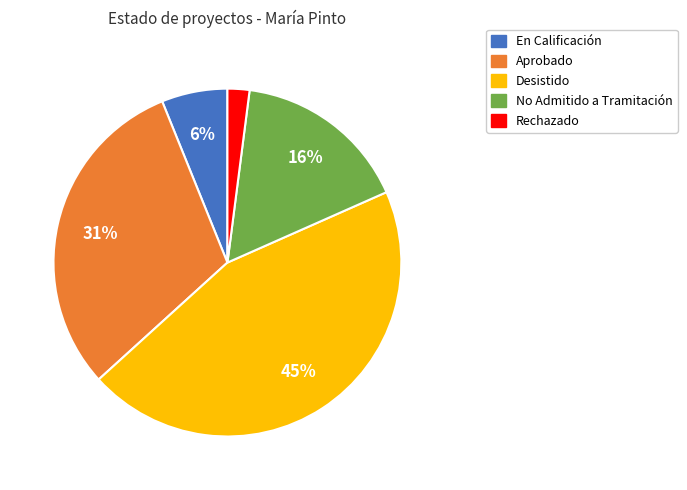

What percentage is the Desistido slice, to the nearest percent?

45%